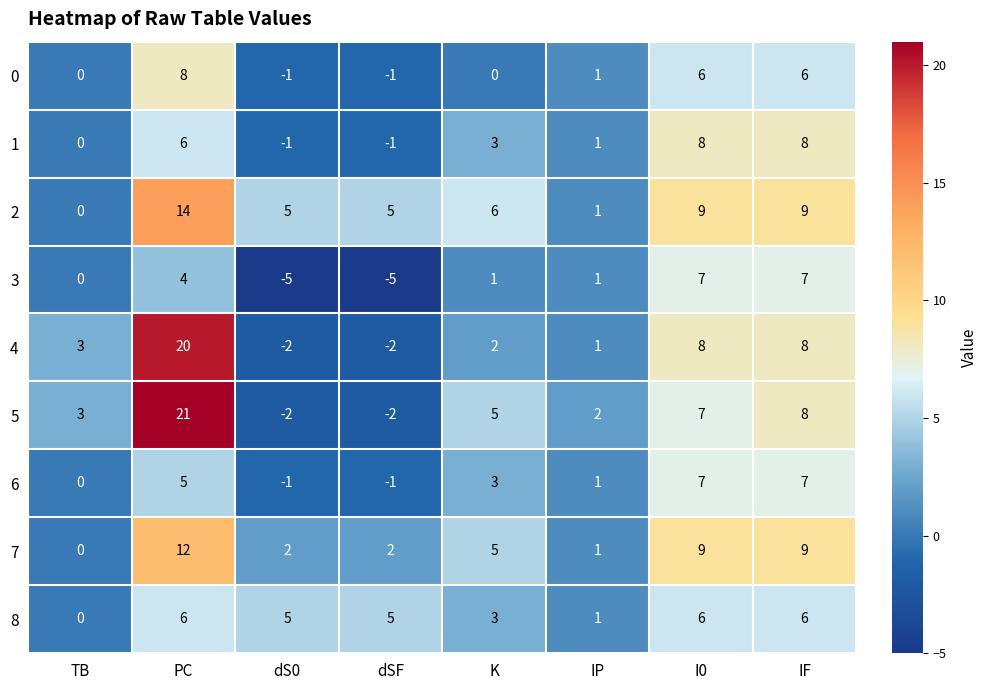

Which series has the largest range (max minus min)?

5